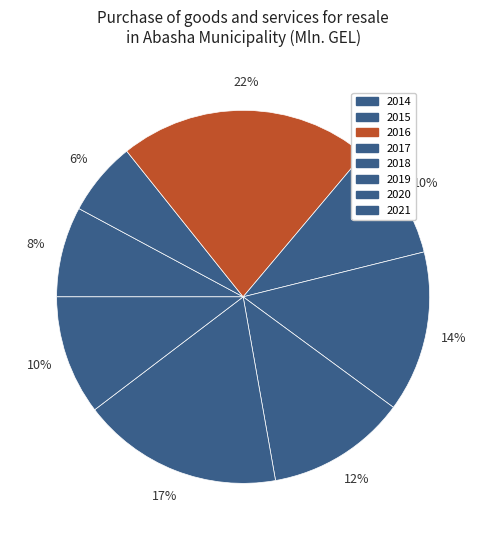

What is the largest slice in the pie chart?

2016